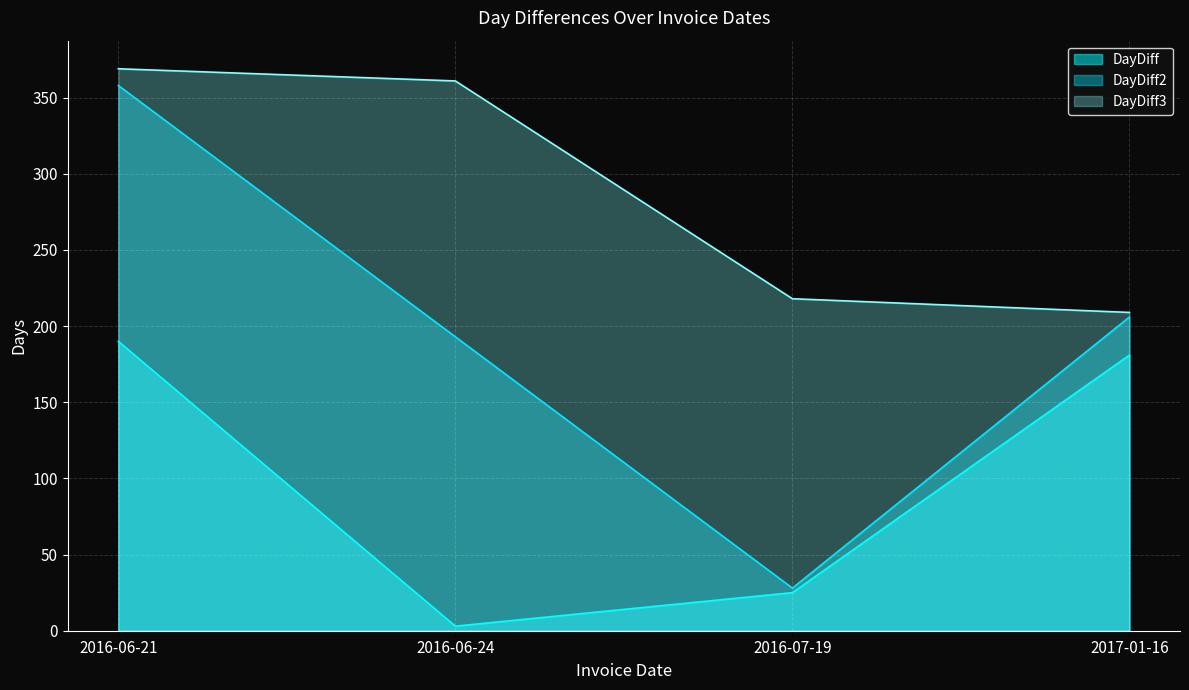

At which label does DayDiff reach its minimum?

2016-06-24